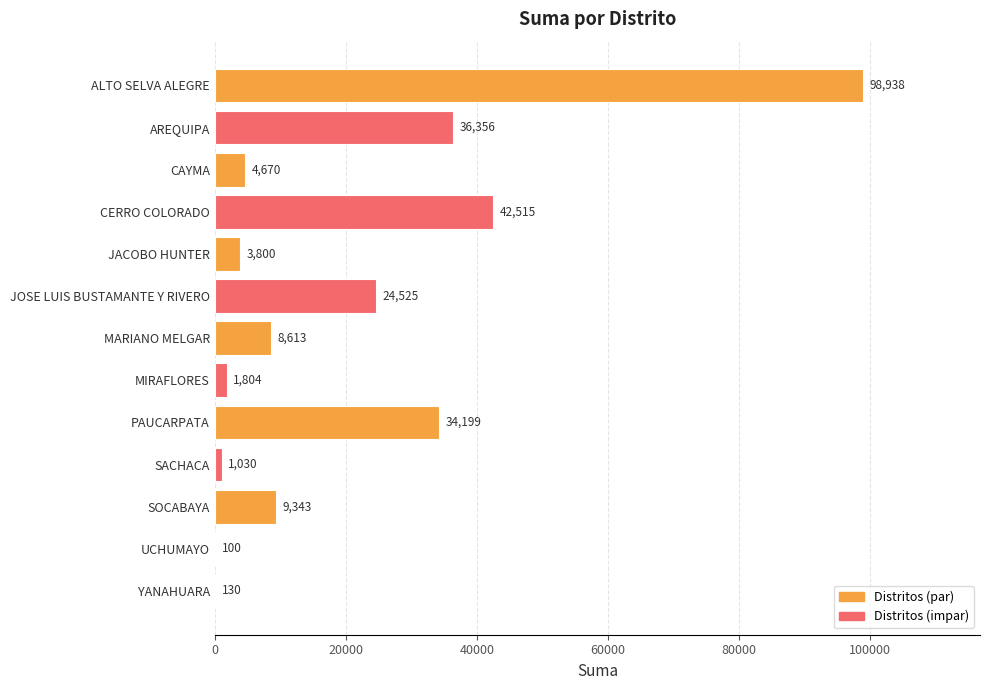

Between MIRAFLORES and JOSE LUIS BUSTAMANTE Y RIVERO, which is larger?

JOSE LUIS BUSTAMANTE Y RIVERO